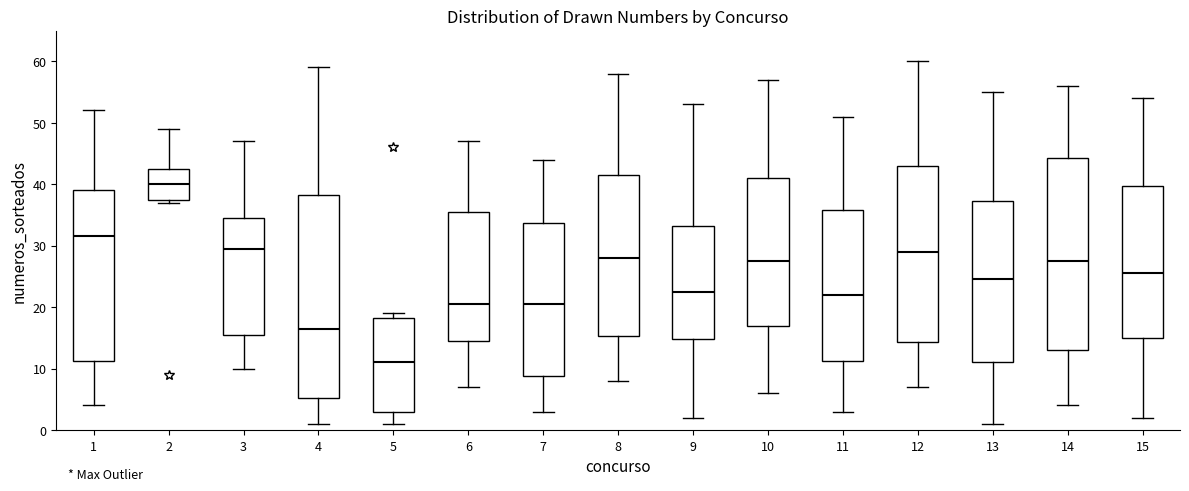

Reading left to right, transcribe this box plot: for each box, give where its median line is, the range the box spans, and where its two whiskers end, as read against the y-axis. The values are not printed on the chart, so give them approximately, as read against the axis.

1: median 32, box 11 to 39, whiskers 4 to 52
2: median 40, box 38 to 43, whiskers 37 to 49
3: median 30, box 16 to 35, whiskers 10 to 47
4: median 17, box 5 to 38, whiskers 1 to 59
5: median 11, box 3 to 18, whiskers 1 to 19
6: median 21, box 15 to 36, whiskers 7 to 47
7: median 21, box 9 to 34, whiskers 3 to 44
8: median 28, box 15 to 42, whiskers 8 to 58
9: median 23, box 15 to 33, whiskers 2 to 53
10: median 28, box 17 to 41, whiskers 6 to 57
11: median 22, box 11 to 36, whiskers 3 to 51
12: median 29, box 14 to 43, whiskers 7 to 60
13: median 25, box 11 to 37, whiskers 1 to 55
14: median 28, box 13 to 44, whiskers 4 to 56
15: median 26, box 15 to 40, whiskers 2 to 54